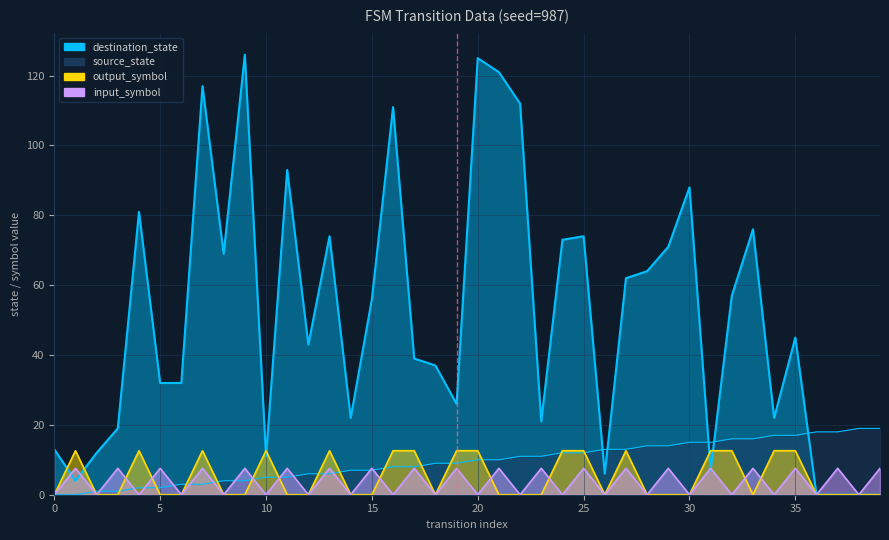

Does the chart display data point markers on the line(s)?

No